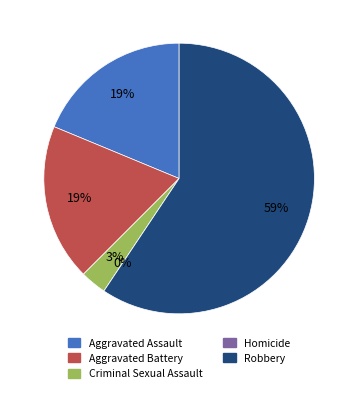

Which slice is the smallest?

Homicide